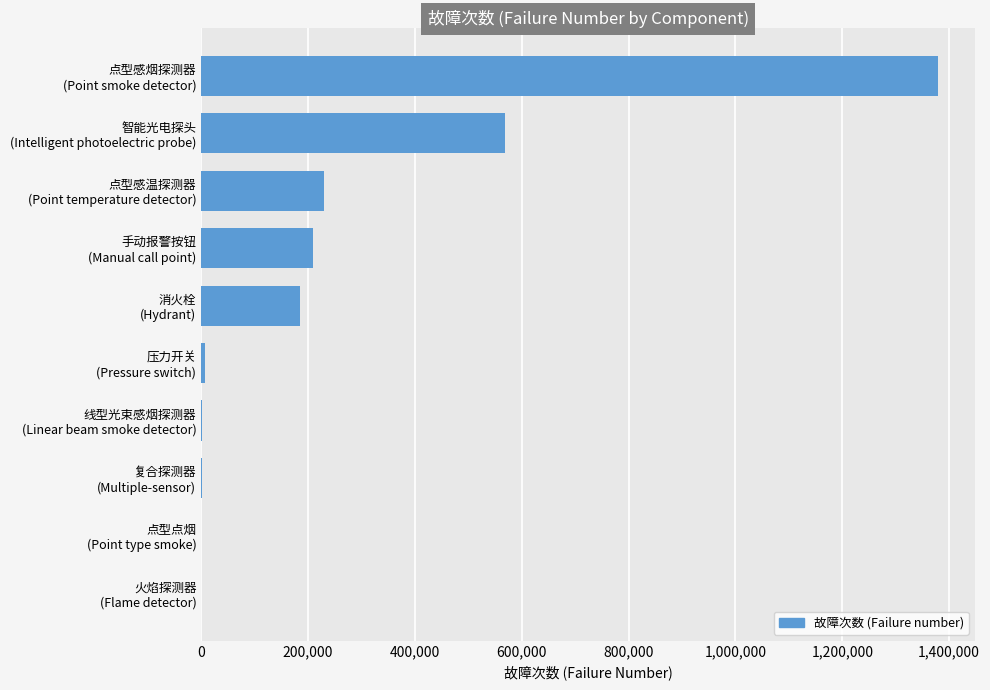

What is the greatest value displayed?

1379448